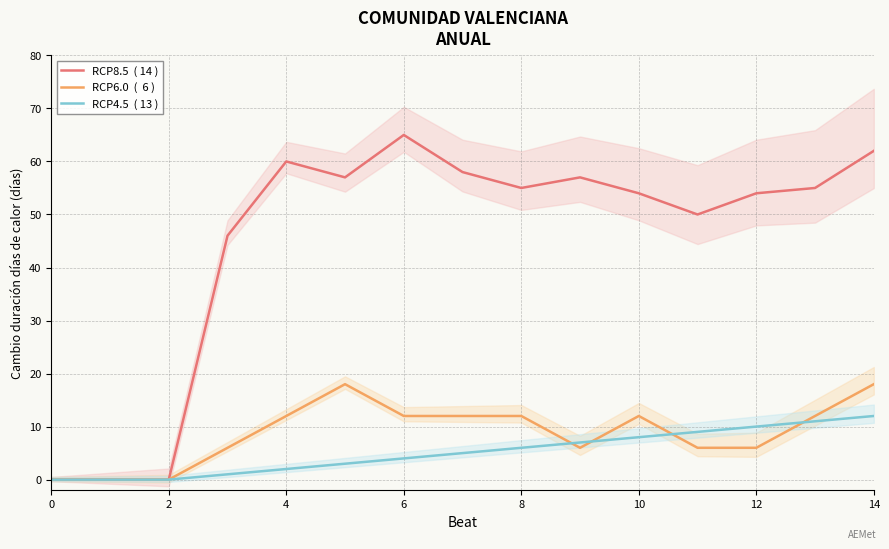

What is the average value of the RCP6.0  (  6 ) series?

9